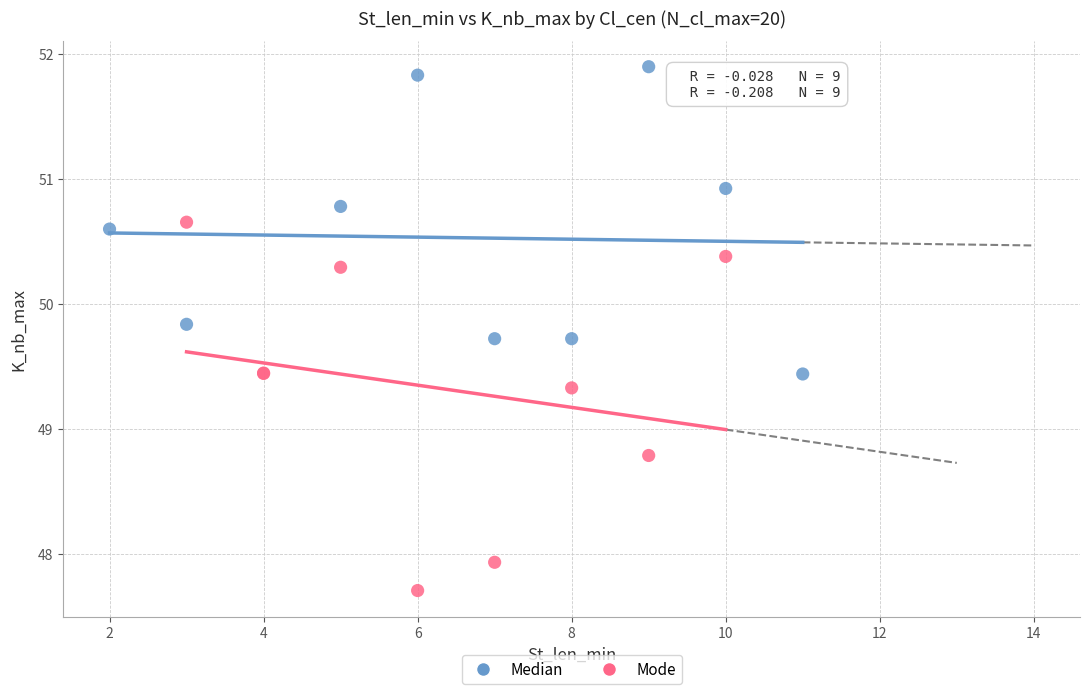

Which series has the largest Y range (max minus min)?

Mode